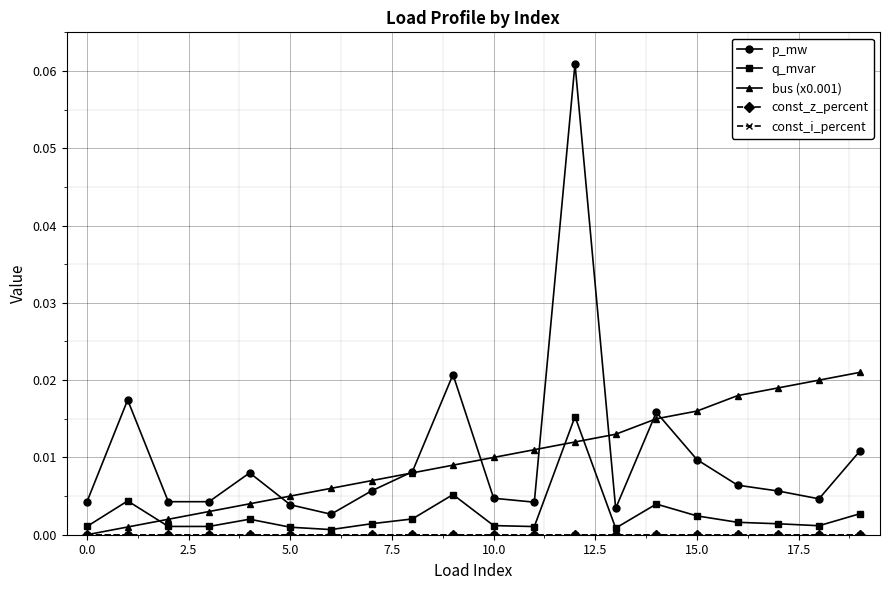

What is the sum of all bus (x0.001) values?

0.2